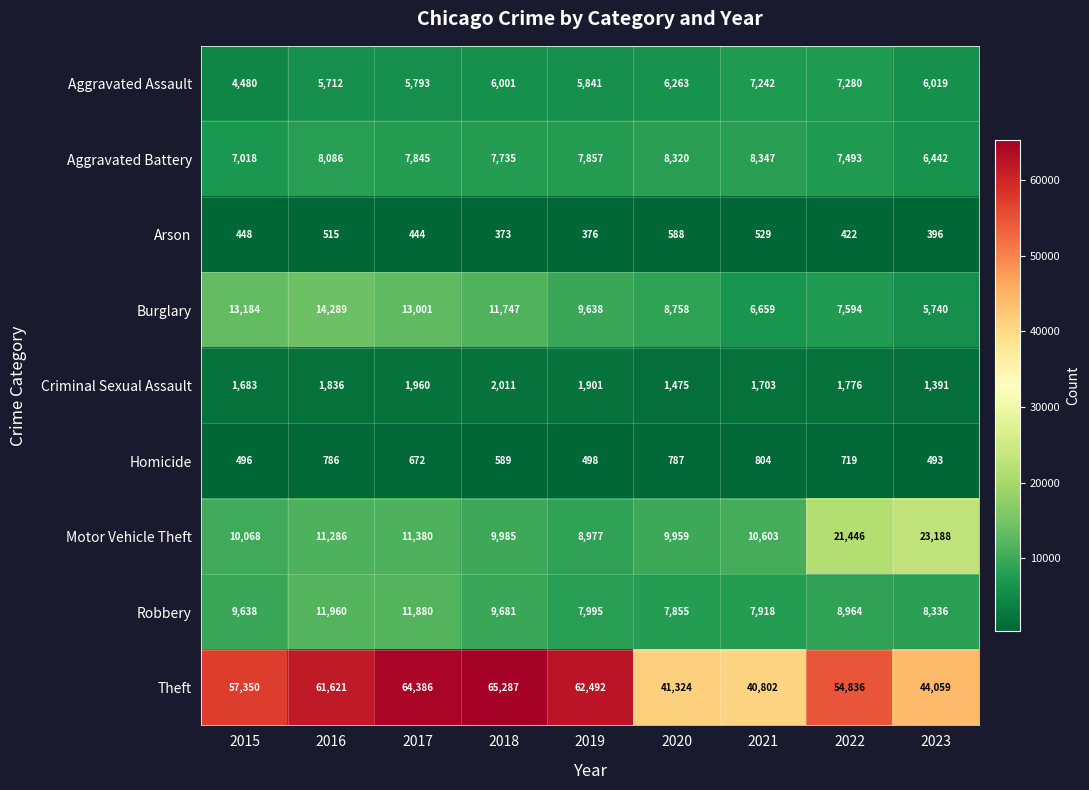

How many series are shown in this chart?

9